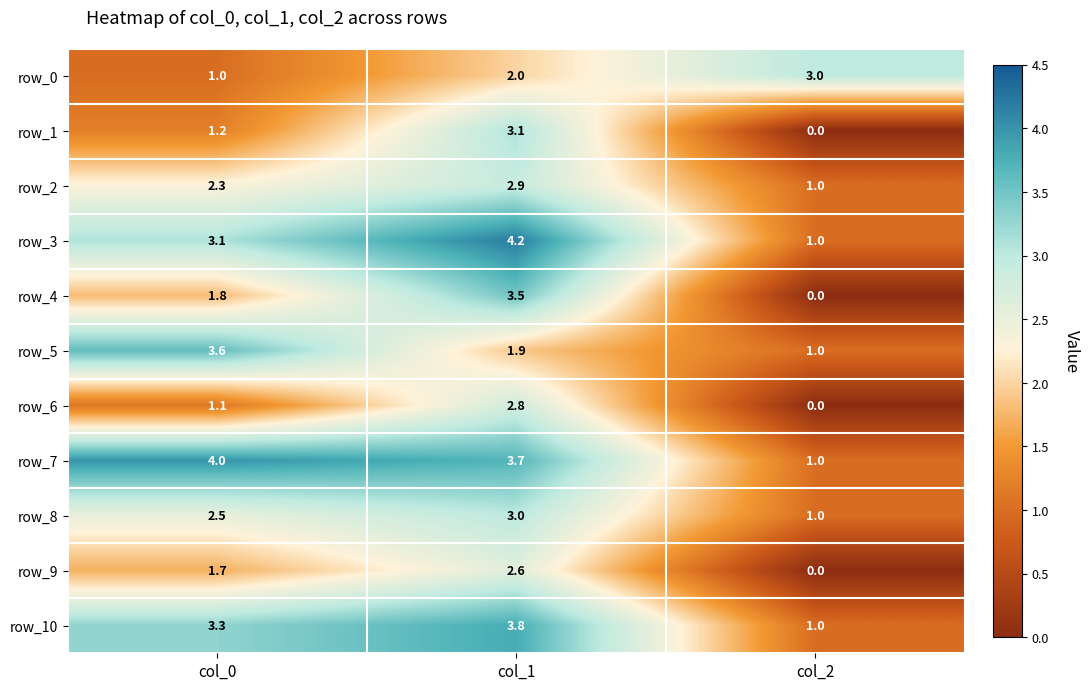

Is it true that row_7 equals 5.7 at col_0?

False